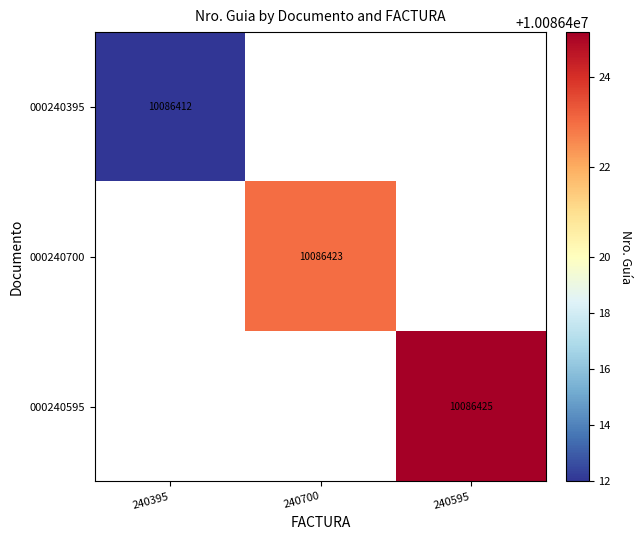

The value of 000240595 at 240595 is 10086425. True or false?

True